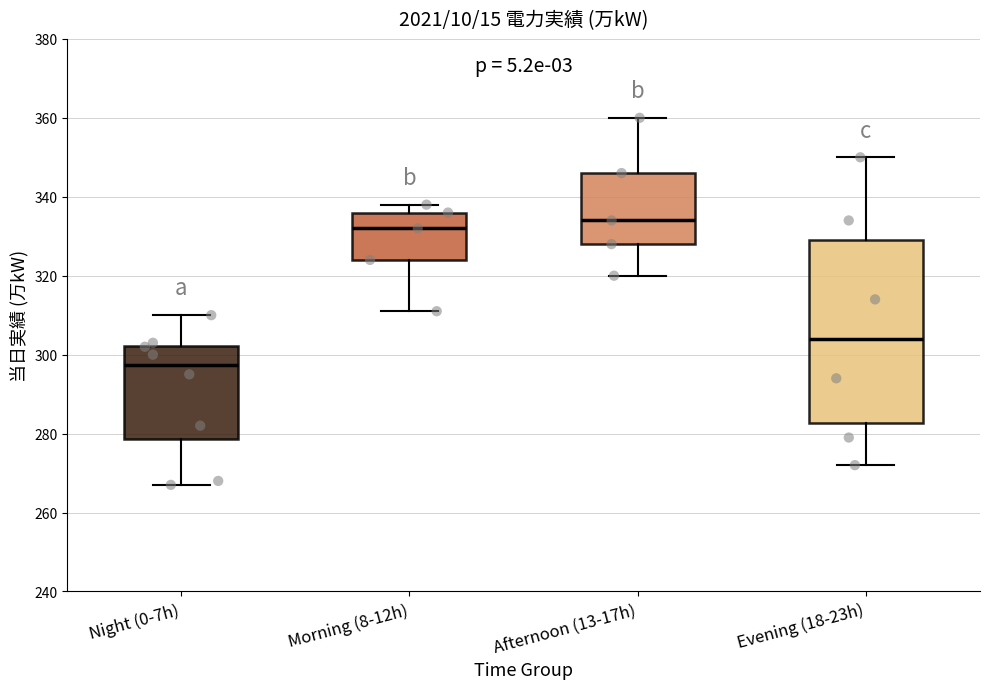

Which box has the highest median line?

Afternoon (13-17h)